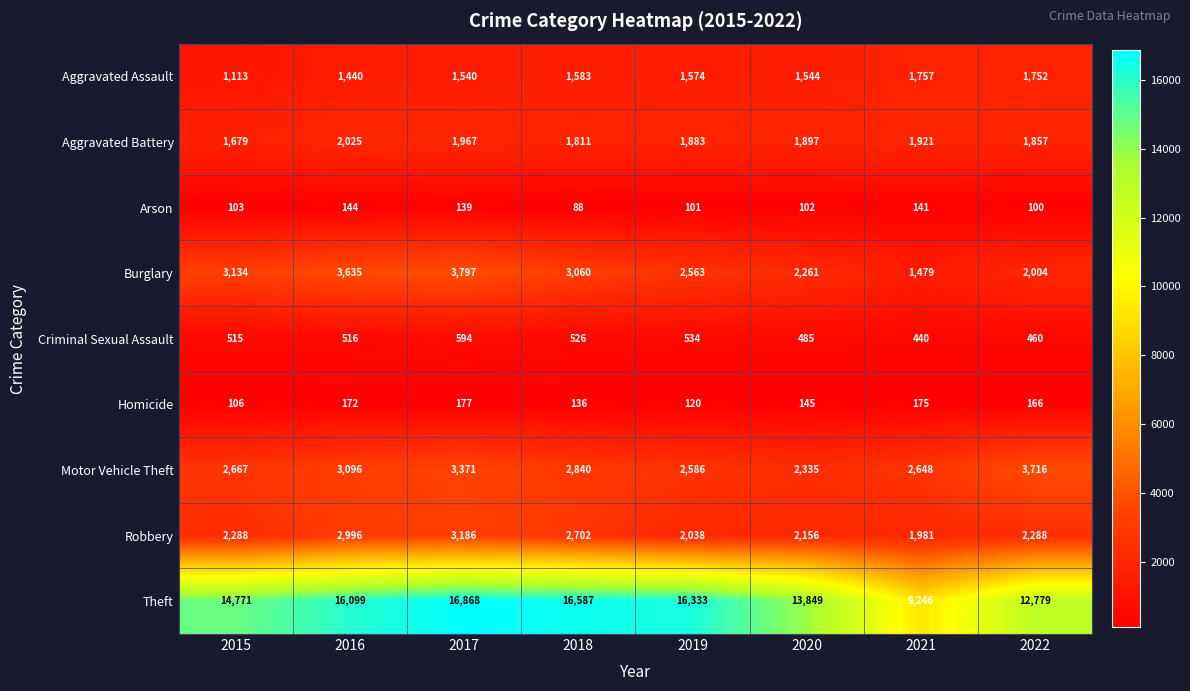

Which category has the highest value across all series?

2017